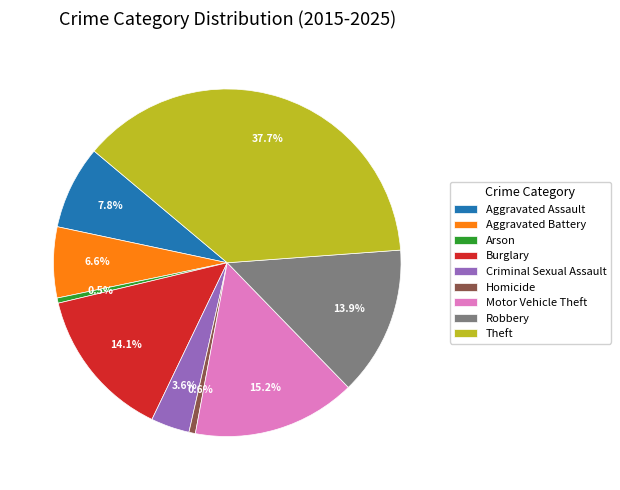

What is the largest slice in the pie chart?

Theft